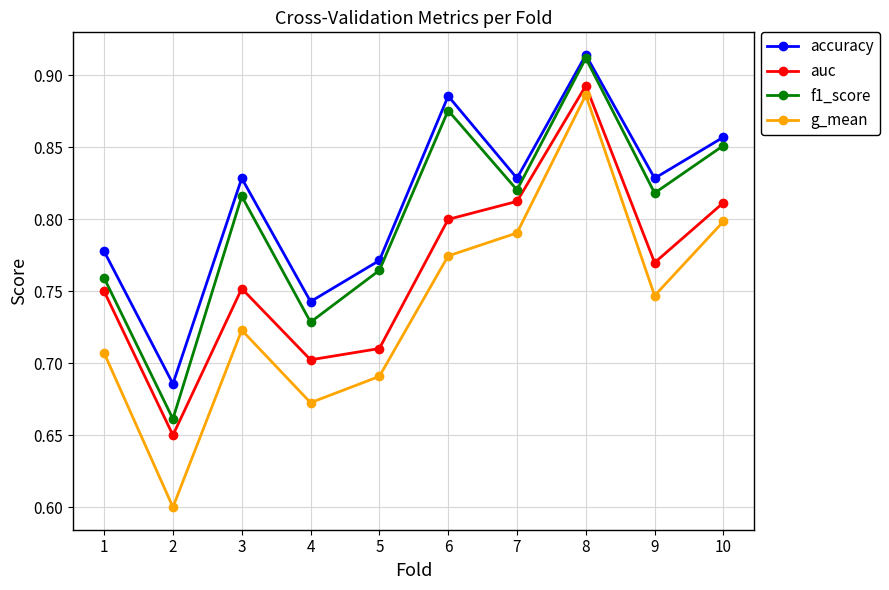

Where is the first local maximum for auc?

3